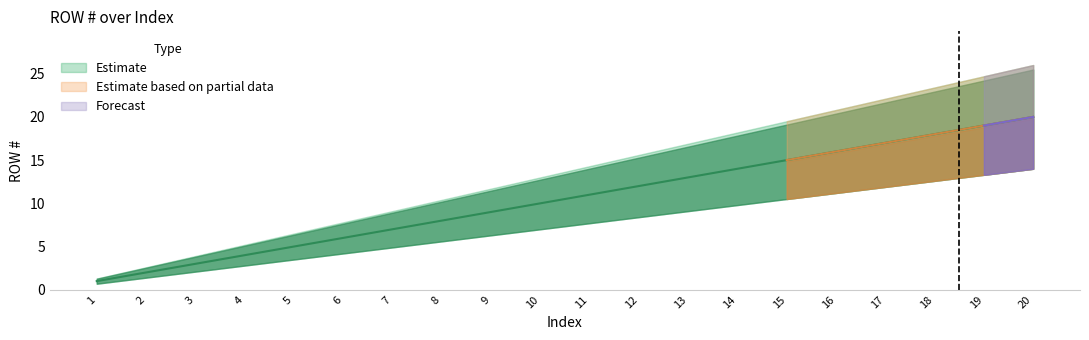

At which label is the value closest to 10?

10